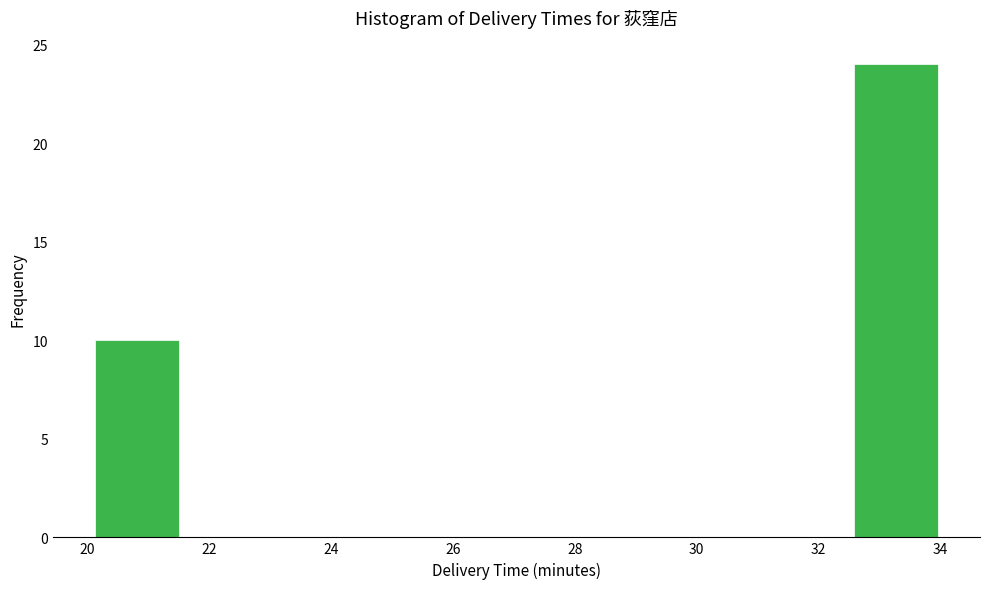

Reading left to right, transcribe this chart: for each bar, give the range it covers on the x-axis and its height. Neither the bar edges nor the heights are printed on the chart, so give them approximately, as read against the axes.

20.2 to 21.6: 10
21.6 to 22.8: 0
22.8 to 24.2: 0
24.2 to 25.6: 0
25.6 to 27.0: 0
27.0 to 28.4: 0
28.4 to 29.8: 0
29.8 to 31.2: 0
31.2 to 32.6: 0
32.6 to 34.0: 24